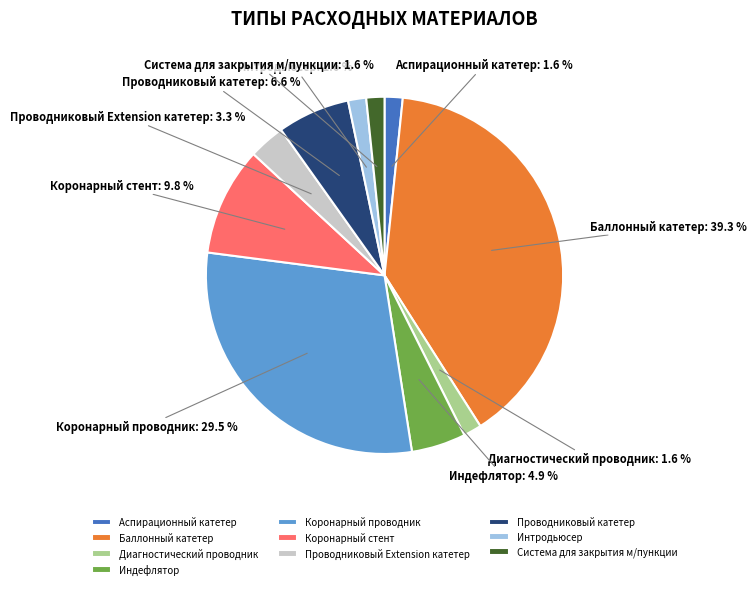

Is Коронарный проводник the majority of the pie?

No